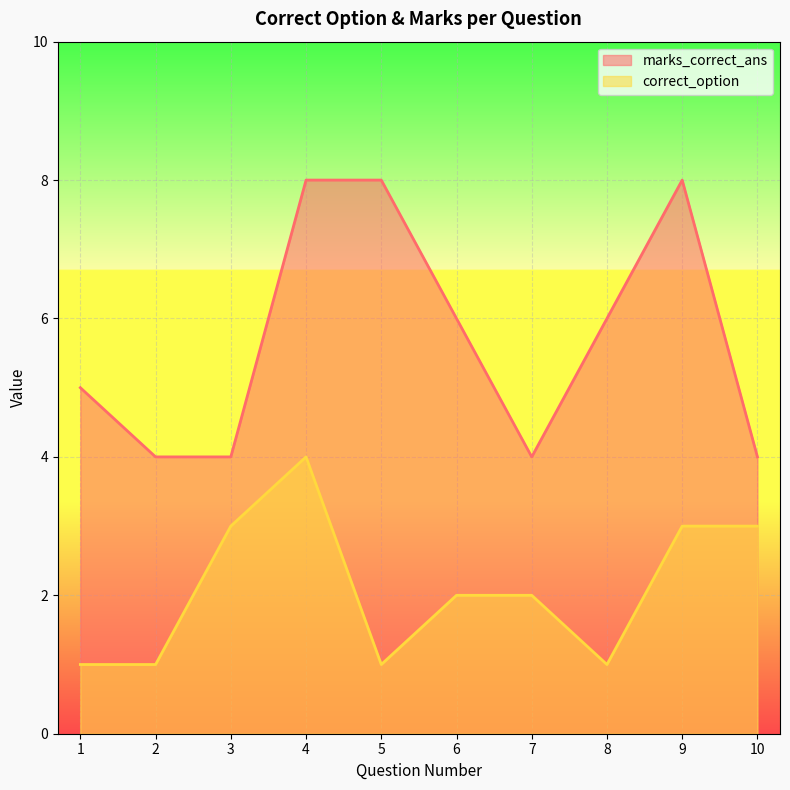

What is the value of the correct_option point at the 1st from the left?

1